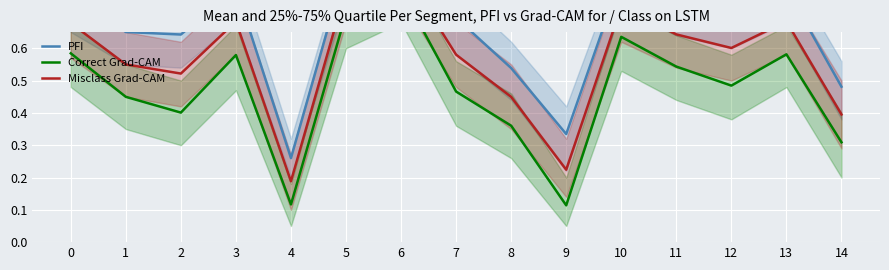

True or false: Correct Grad-CAM has a value of 1.1 at 5.

False